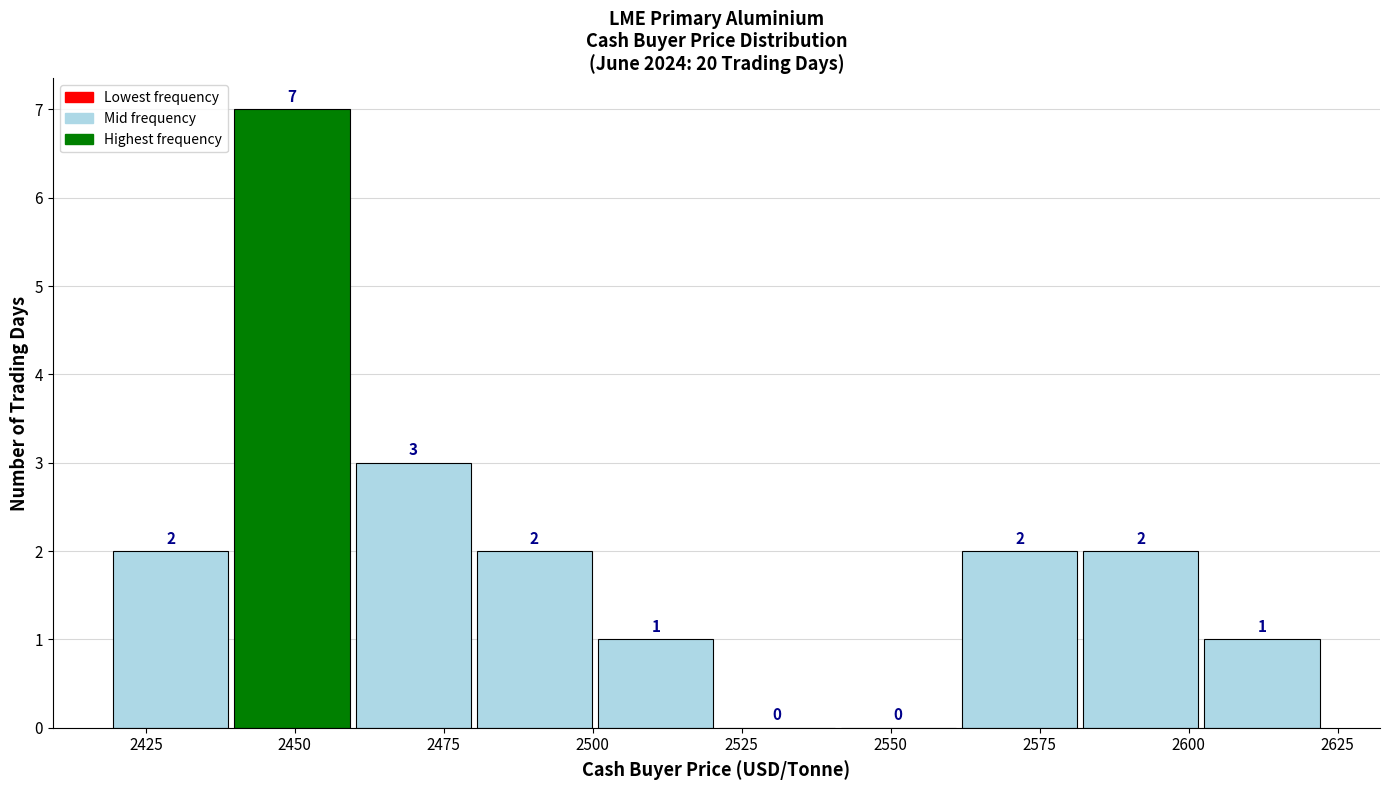

Reading left to right, transcribe this chart: for each bar, give the range it covers on the x-axis and its height. The bar edges are not printed on the chart, so give them approximately, as read against the axis.

2420 to 2440: 2
2440 to 2460: 7
2460 to 2480: 3
2480 to 2500: 2
2500 to 2520: 1
2520 to 2540: 0
2540 to 2560: 0
2560 to 2580: 2
2580 to 2605: 2
2605 to 2625: 1